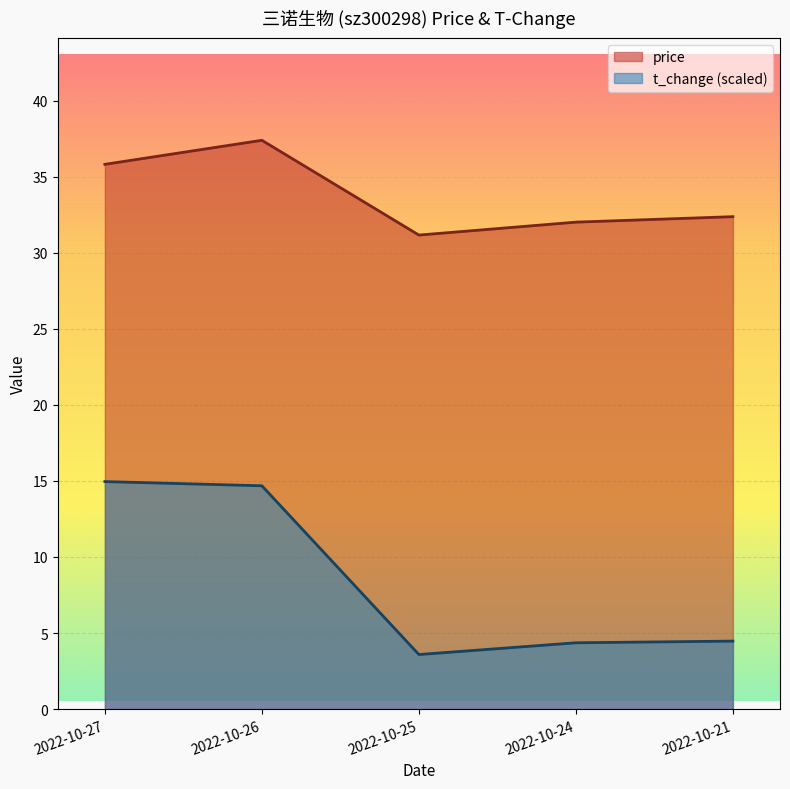

Reading left to right, extract all data points from this chart.

price: 35.8	37.4	31.2	32.0	32.4
t_change: 15.0	14.7	3.6	4.4	4.5